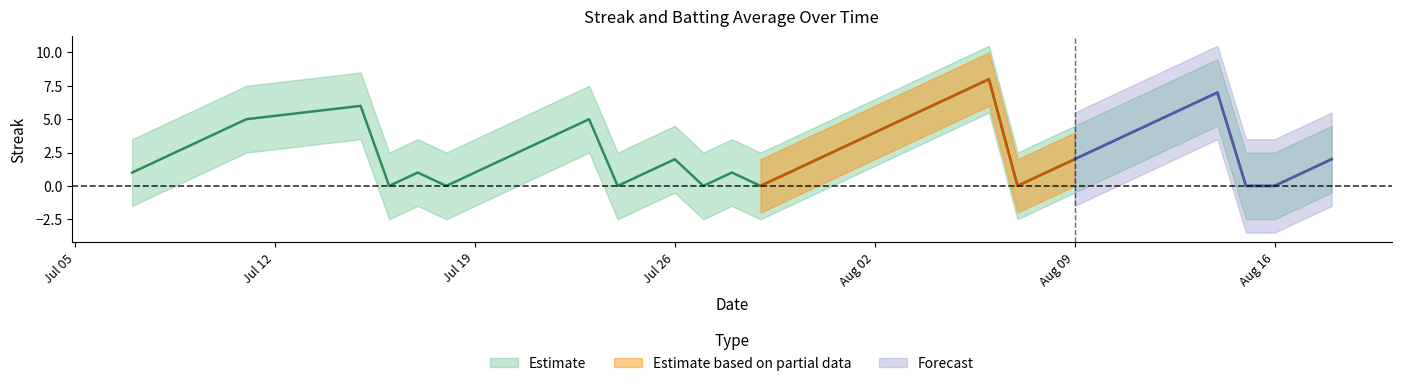

What is the difference between the maximum and minimum values?

8